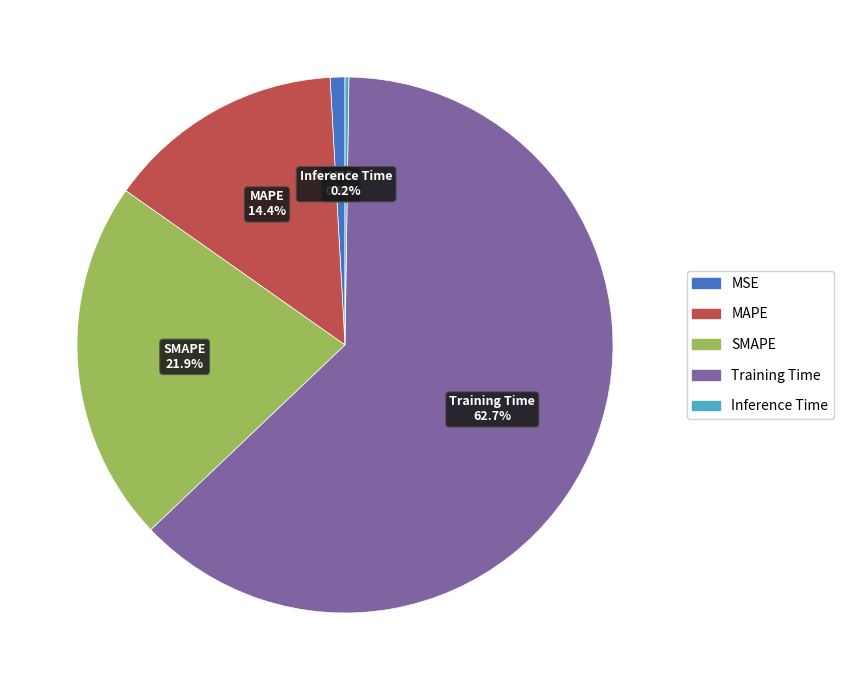

Between MSE and MAPE, which is larger?

MAPE